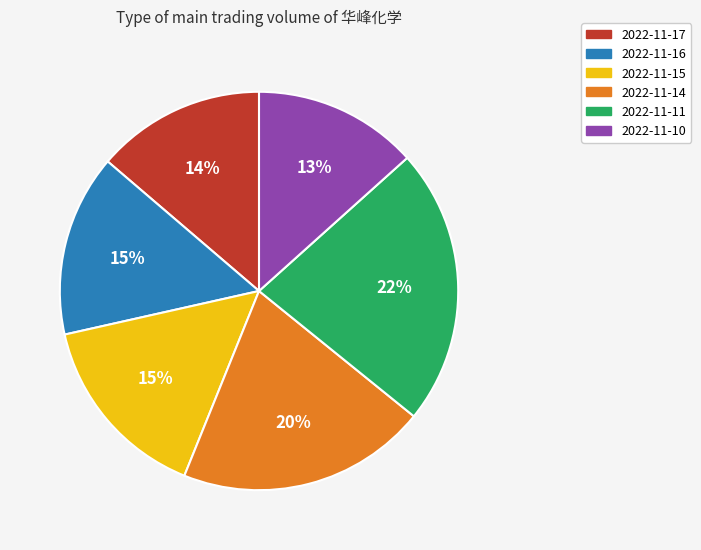

Does 2022-11-16 represent more than half of the total?

No